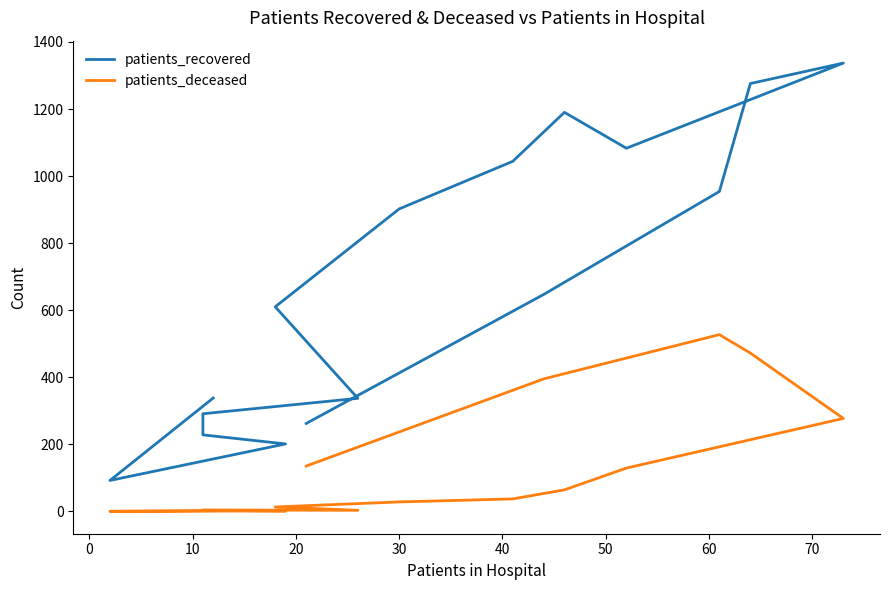

In patients_deceased, how many points are higher than both neighbors (excluding endpoints)?

2